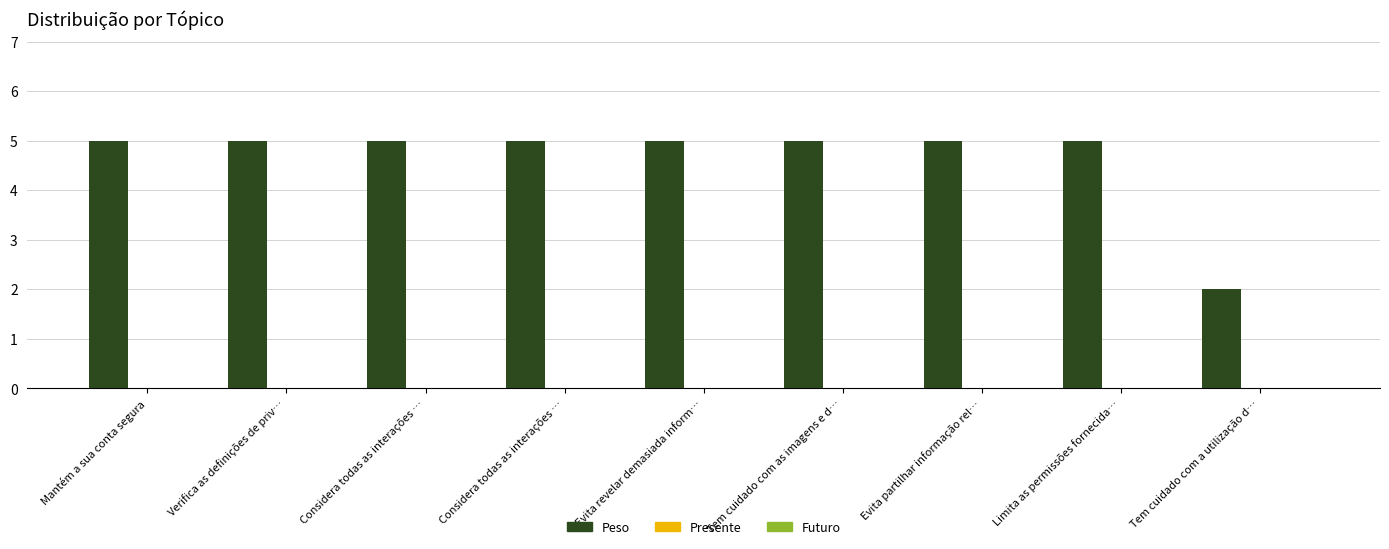

What is the greatest value displayed?

5